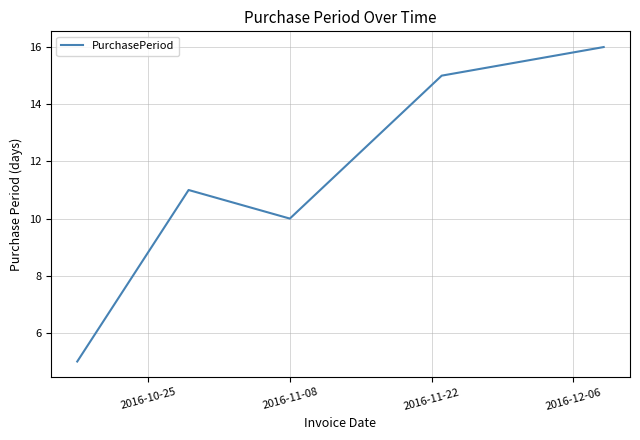

True or false: the data has more than 2 interior local peaks.

False